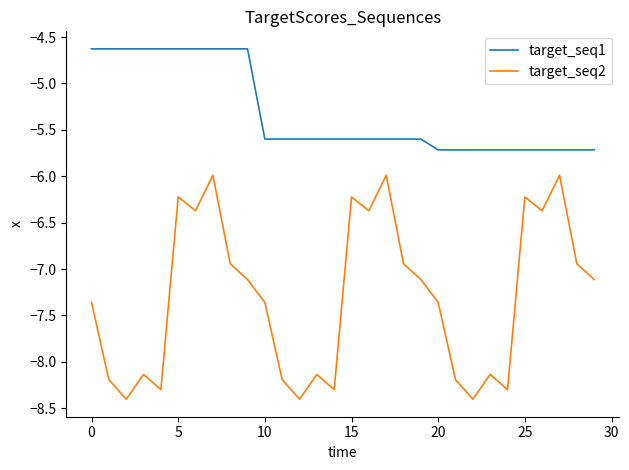

How many target_seq1 values are between -5 and -4?

10